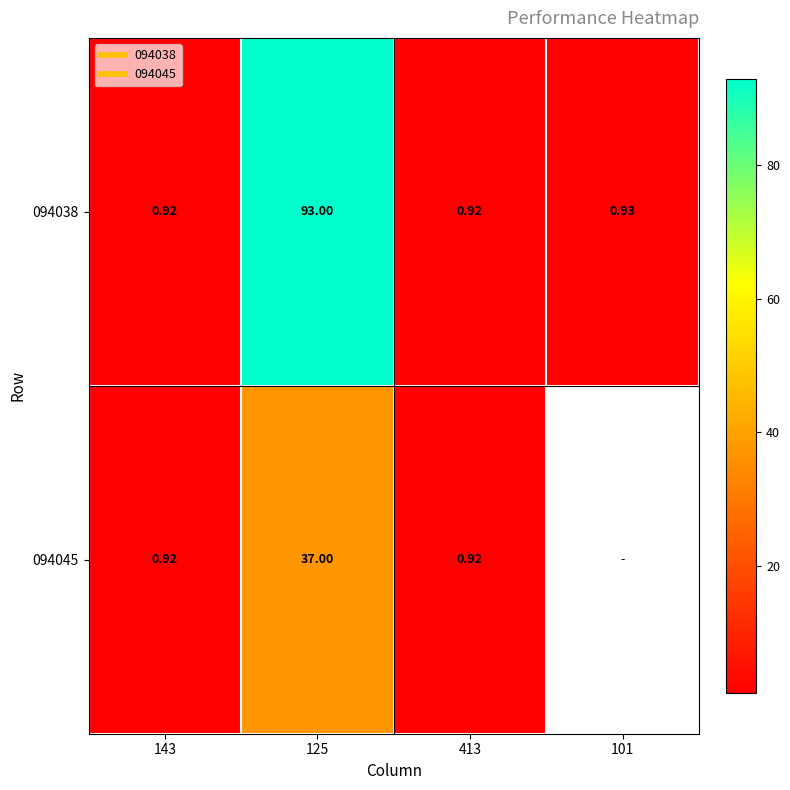

At which label does 094038 reach its peak?

125